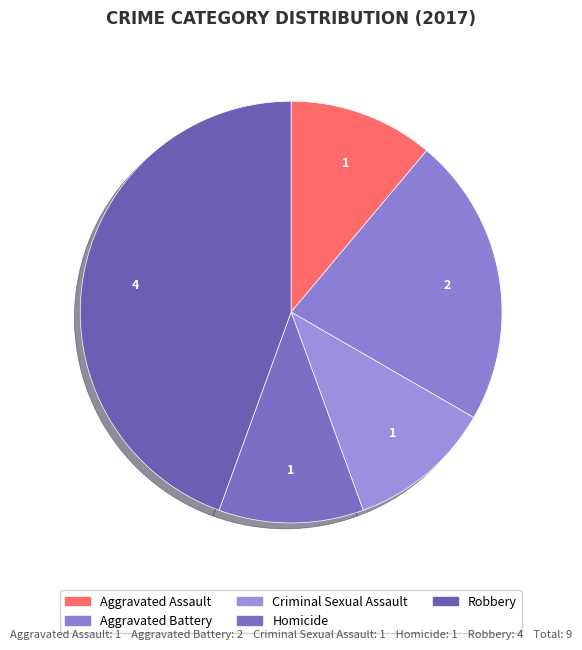

What percentage is the Robbery slice, to the nearest percent?

44%